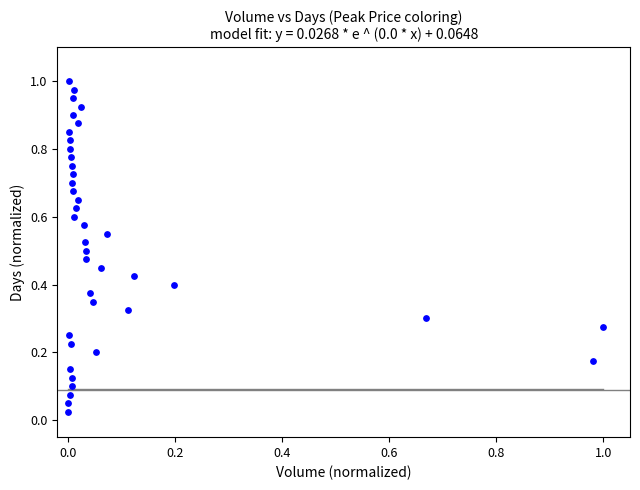

How many data points are displayed?

40